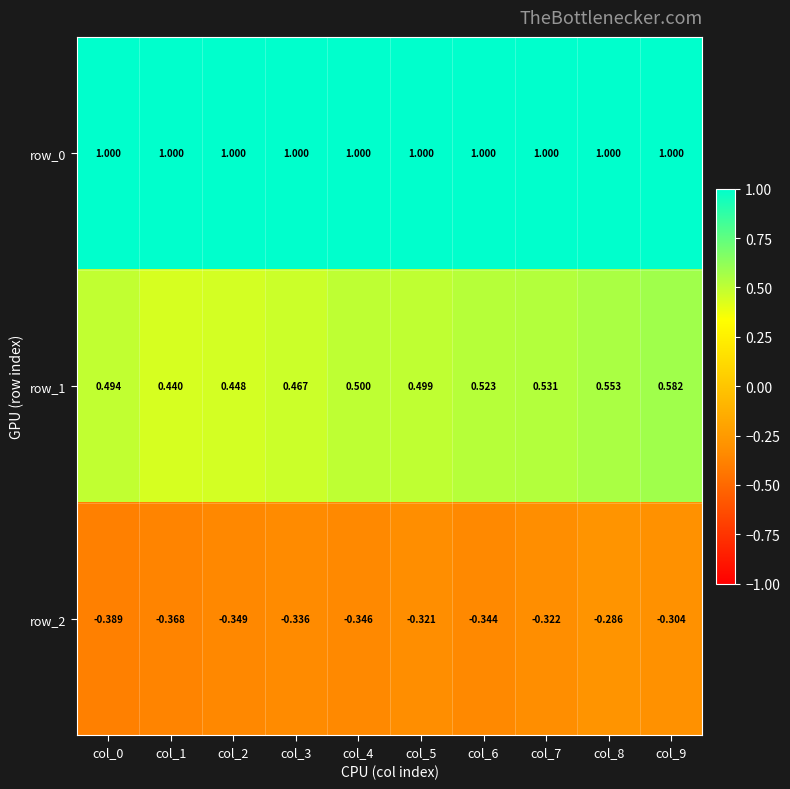

Is the value of row_0 at col_5 greater than the value of row_1 at col_6?

Yes